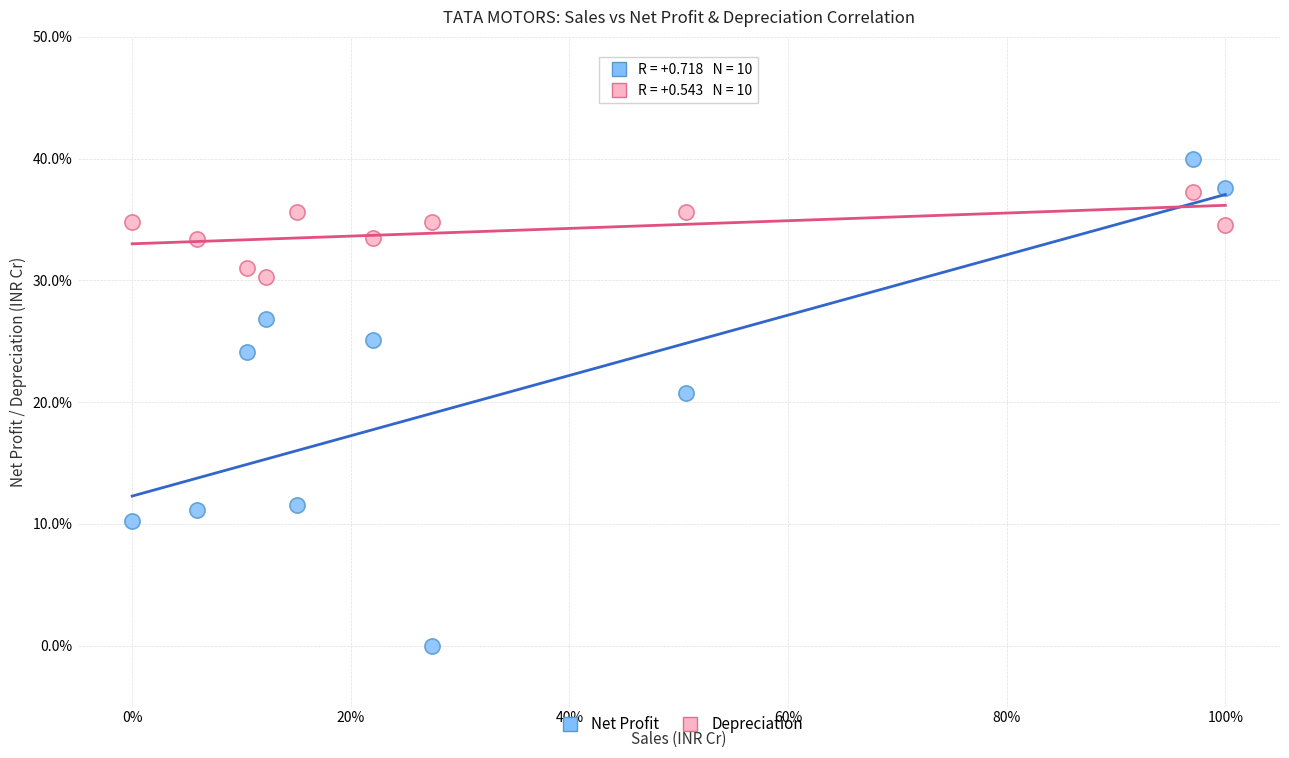

What are all the series names shown in the legend?

Net Profit, Depreciation